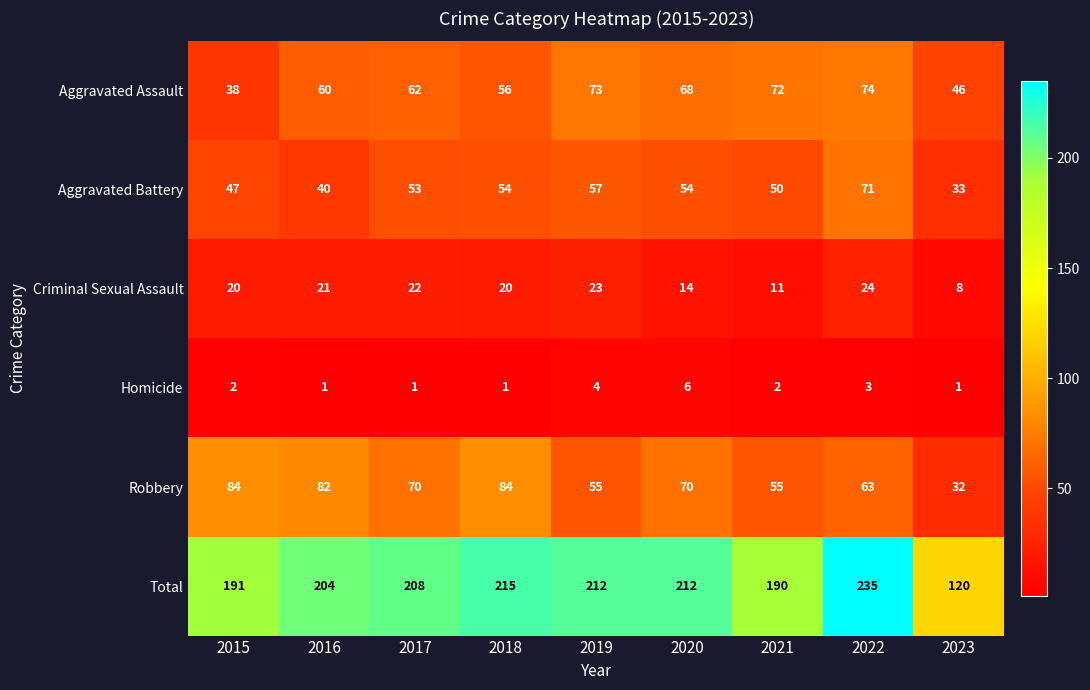

What is the approximate value of Criminal Sexual Assault at 2015?

20